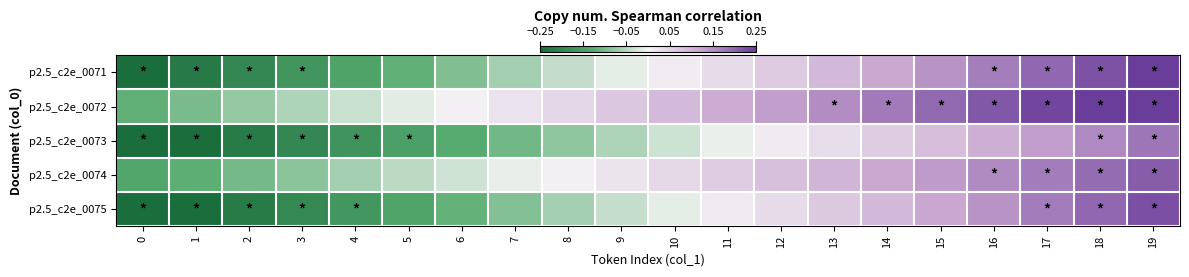

At which category is the sum across all series the highest?

19